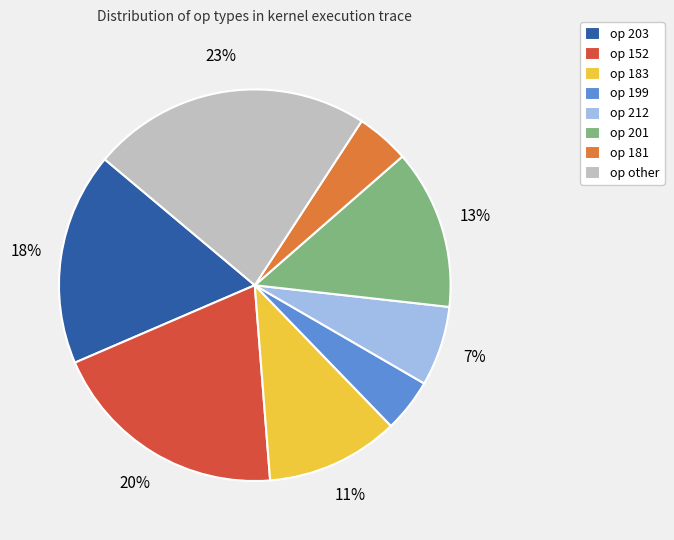

True or false: op 201 accounts for 22% of the total.

False